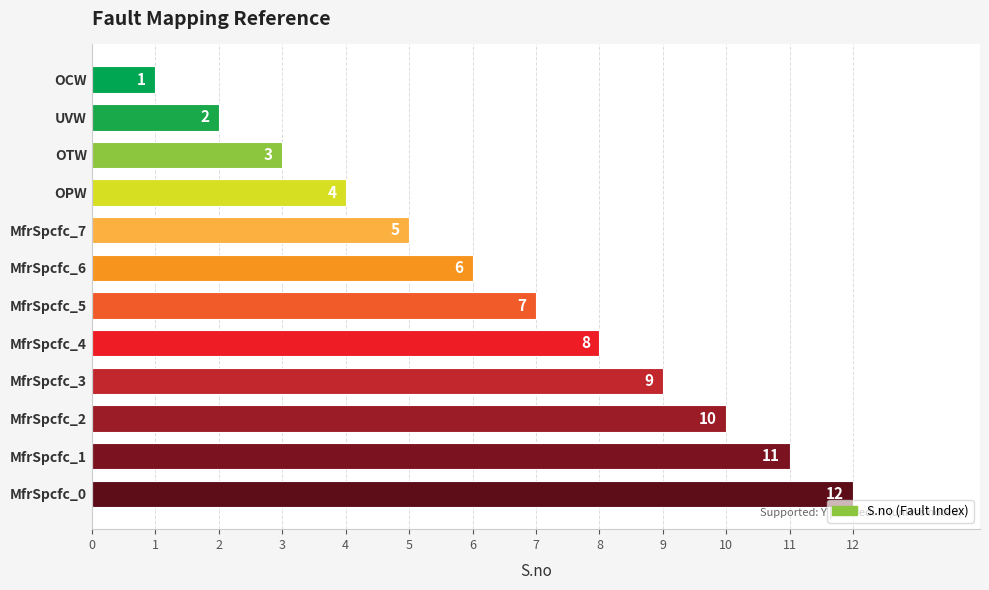

What is the label of the 2nd bar from the top?

UVW